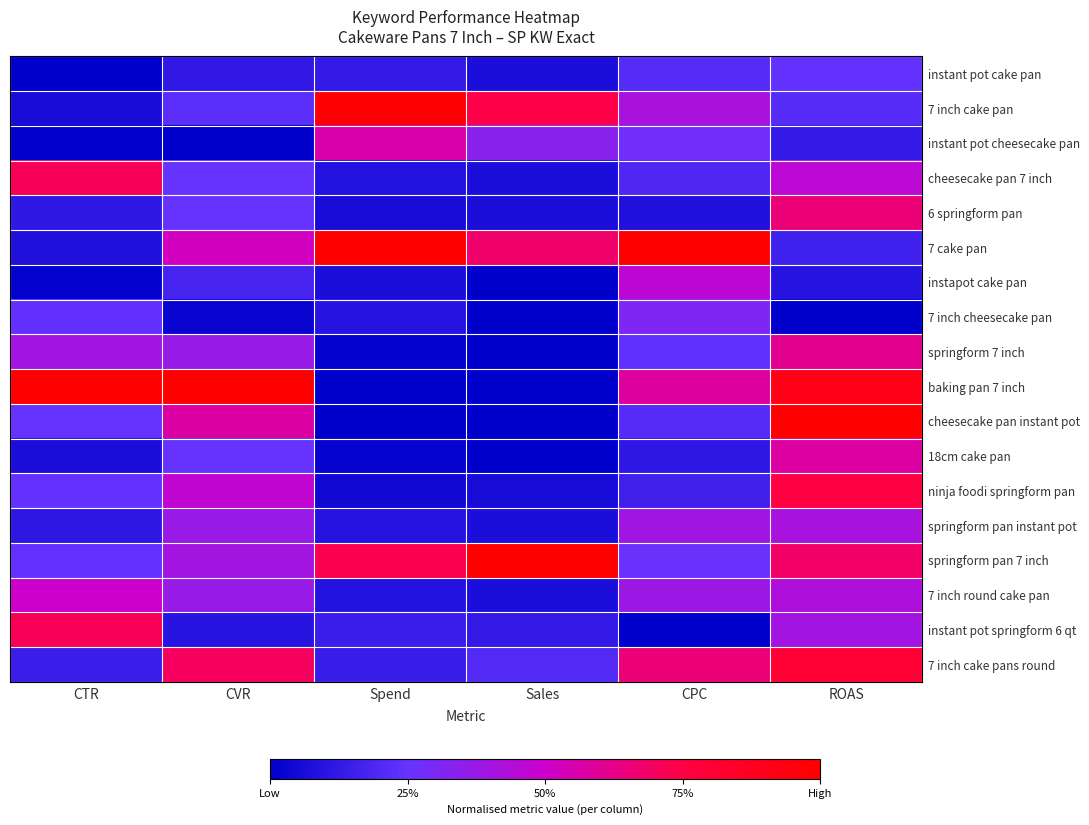

Which label corresponds to the smallest value in the chart?

CTR